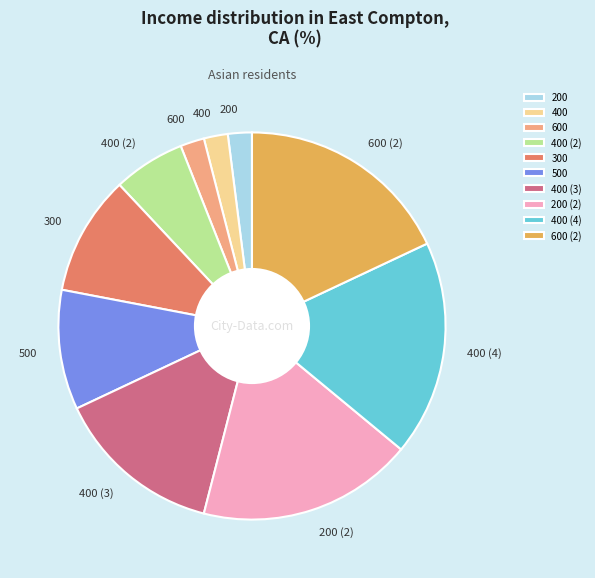

True or false: 400 (3) accounts for 14% of the total.

True